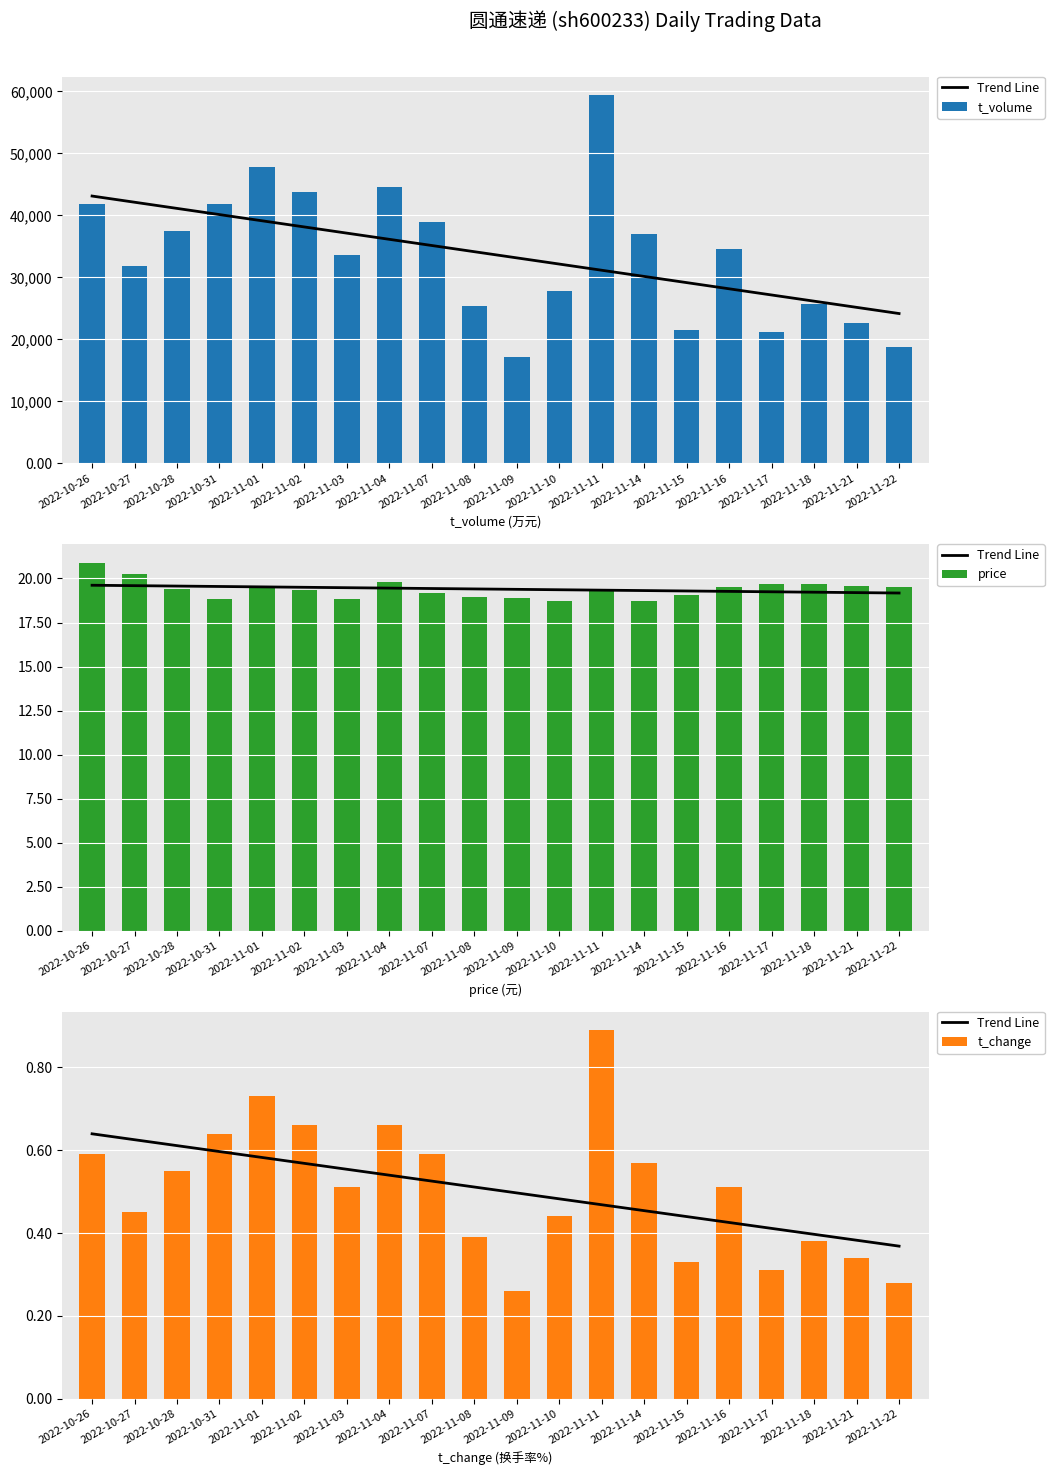

What is the difference between the price values at 2022-11-16 and 2022-10-28?

0.1